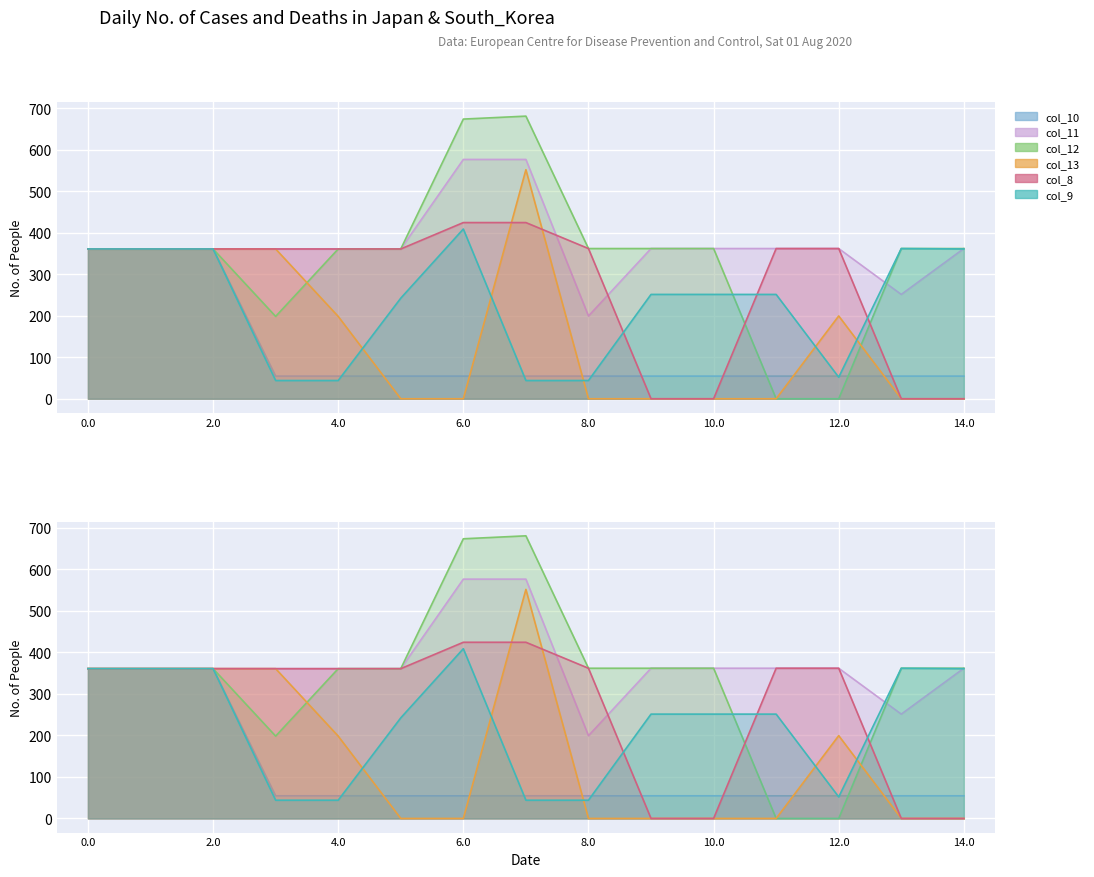

What are all the series names shown in the legend?

col_10, col_9, col_11, col_12, col_13, col_8